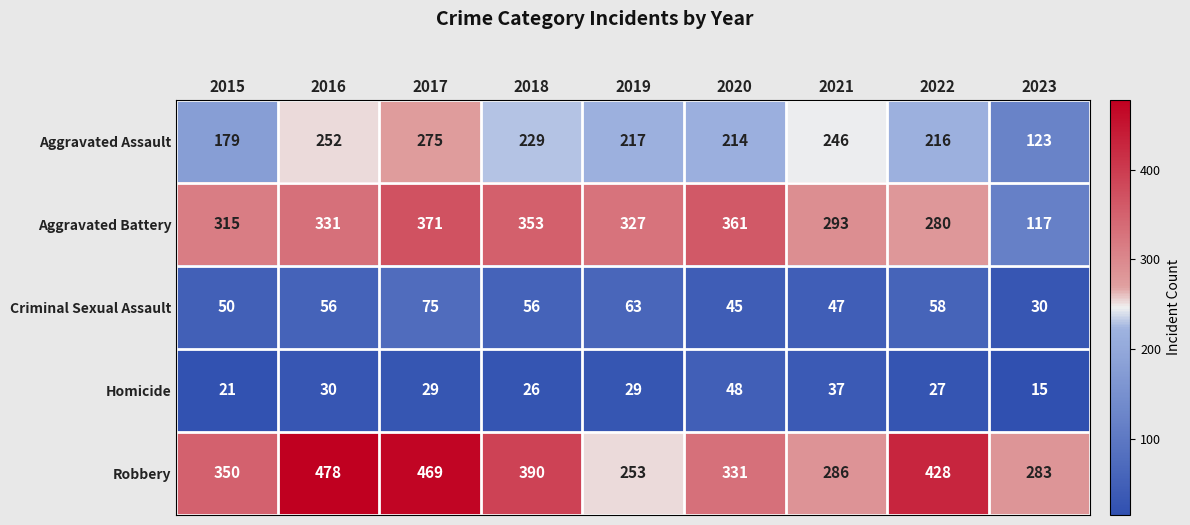

Where is Criminal Sexual Assault nearest to the value 52?

2015